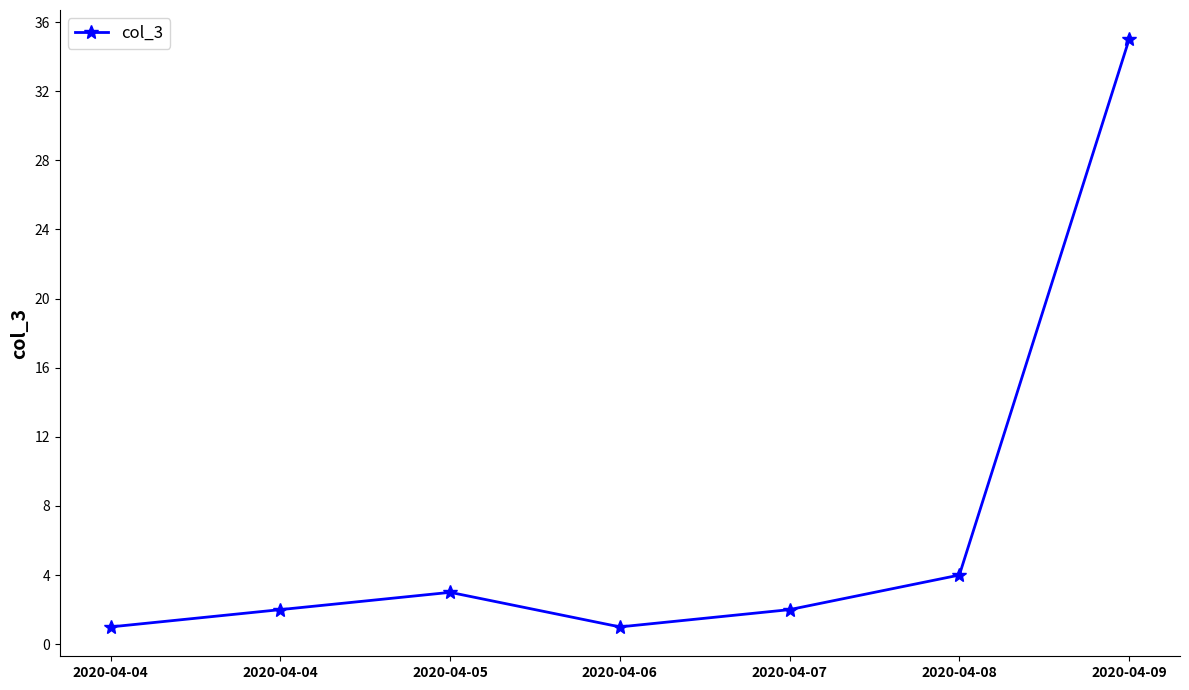

What is the value of the 6th point from the left?

4